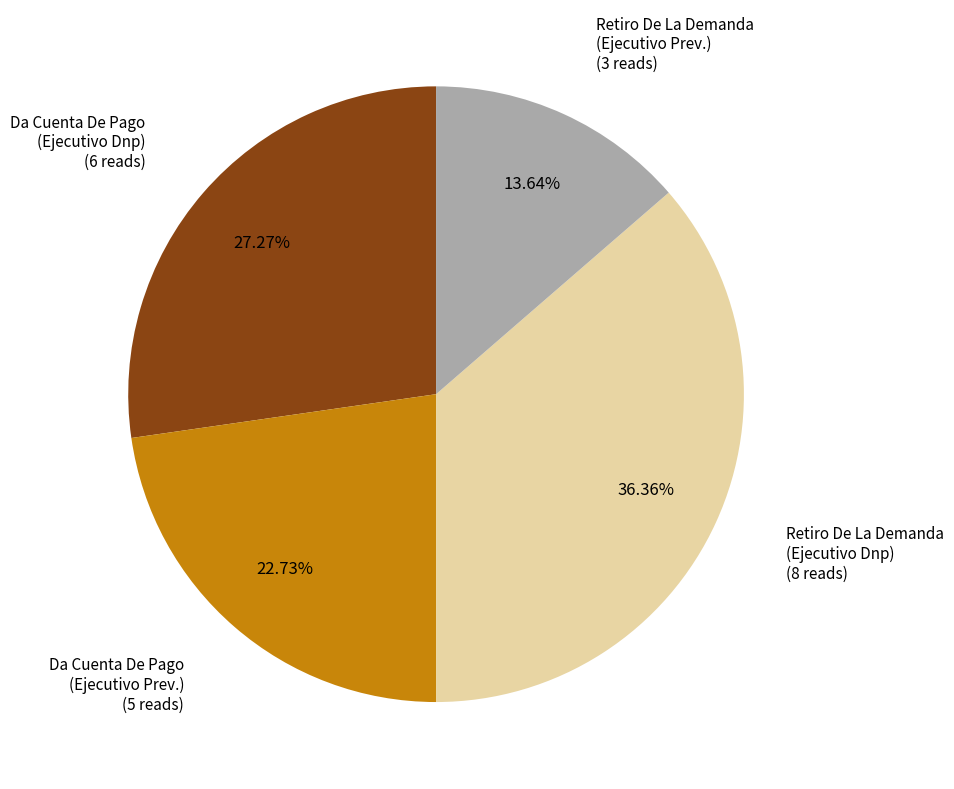

To the nearest percent, what is the average slice percentage?

25%